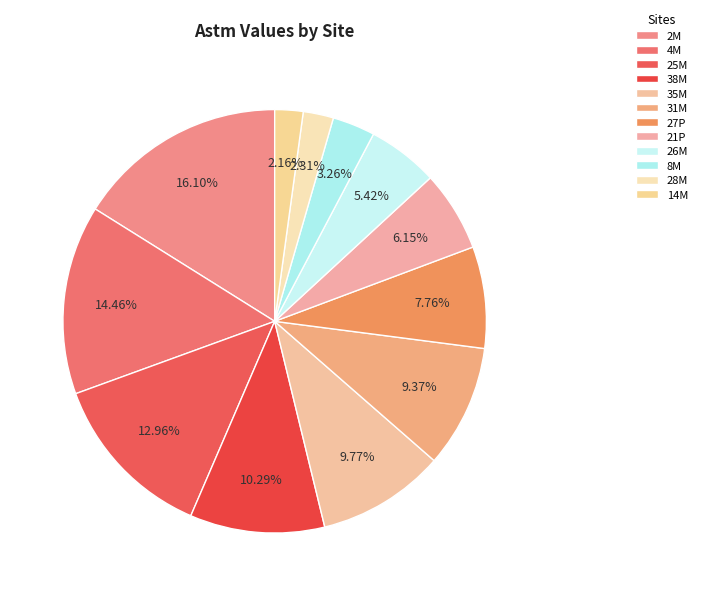

Count the number of slices in the pie.

12